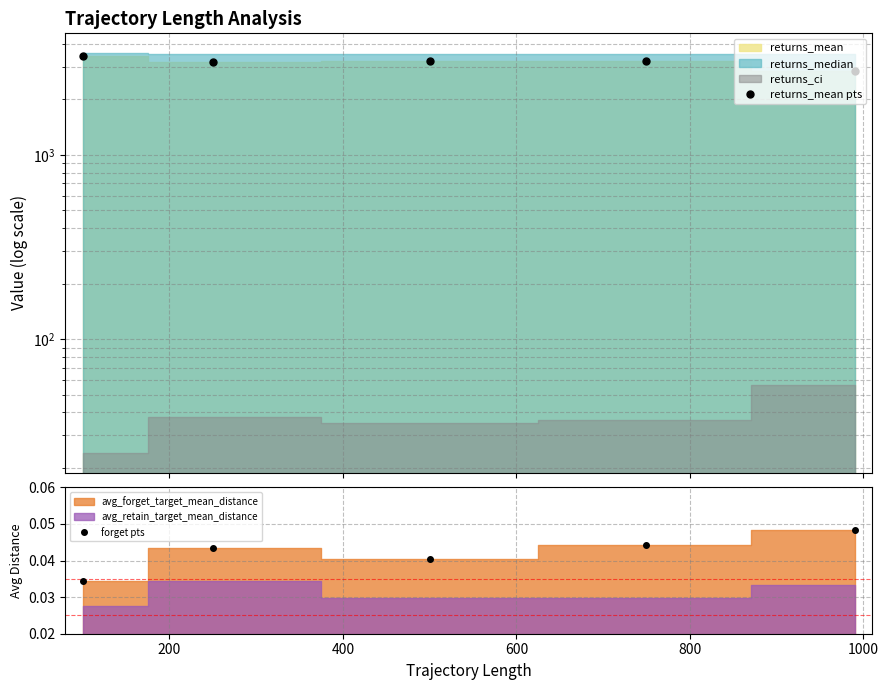

How many lines are shown in the chart?

2